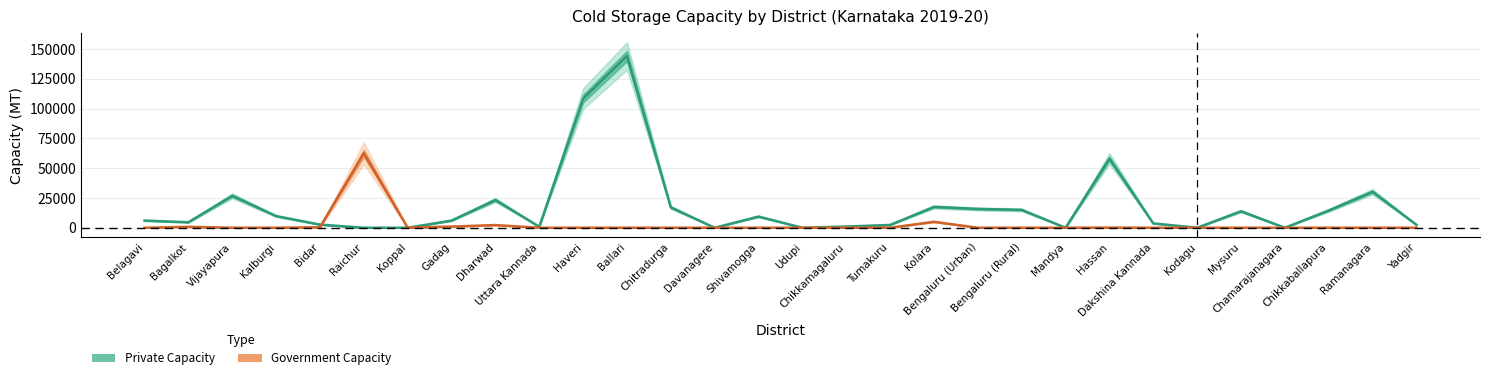

What is the value of the Government Capacity point at the 18th from the left?

25